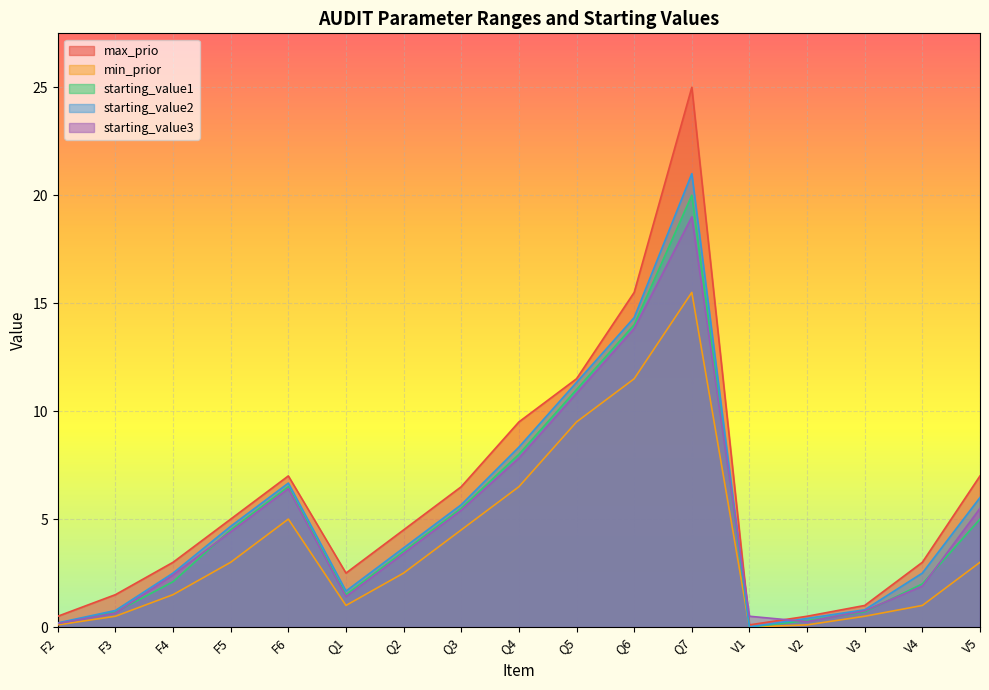

Between Q7 and Q5, which is larger?

Q7